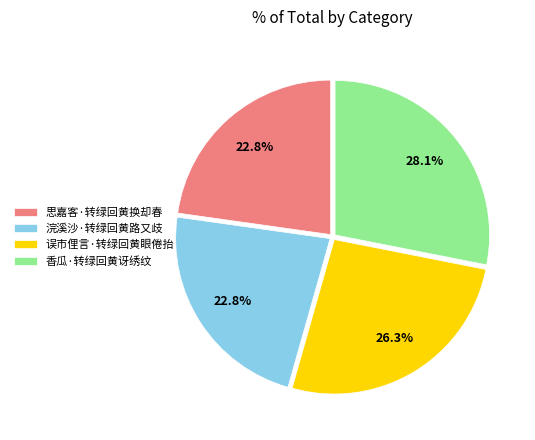

Between 思嘉客·转绿回黄换却春 and 误市俚言·转绿回黄眼倦抬, which is larger?

误市俚言·转绿回黄眼倦抬